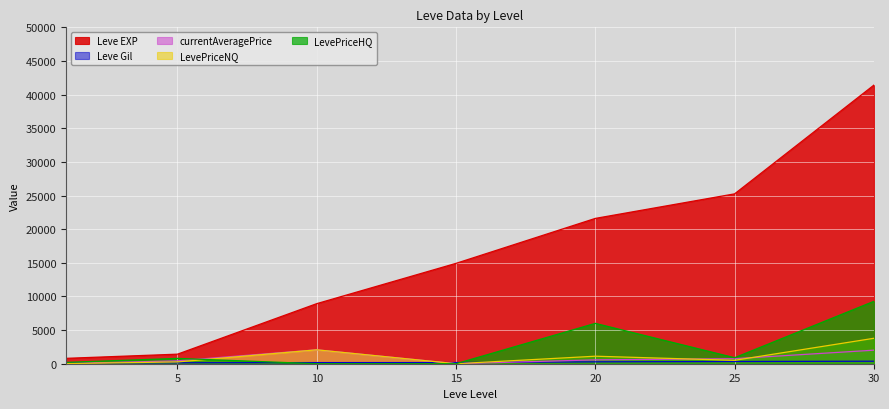

In LevePriceNQ, how many points are lower than both neighbors (excluding endpoints)?

2